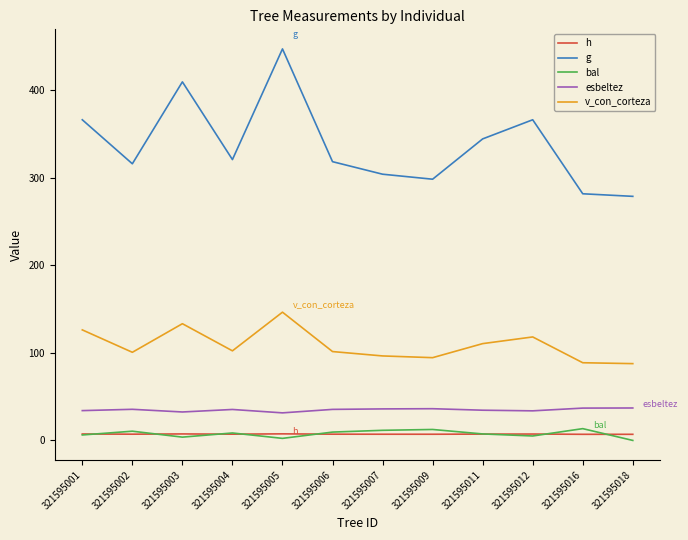

How many distinct data groups are displayed?

5